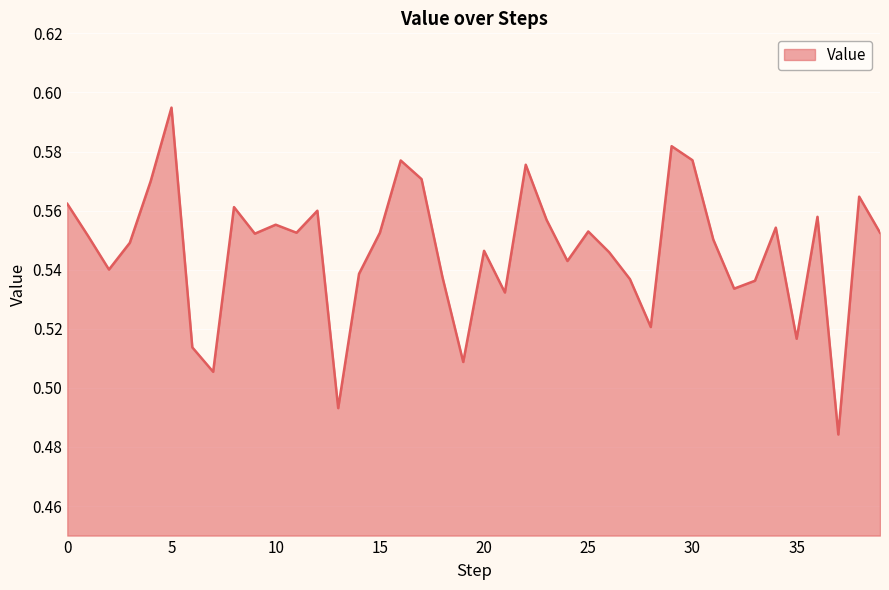

What is the difference between the maximum and minimum values?

0.1